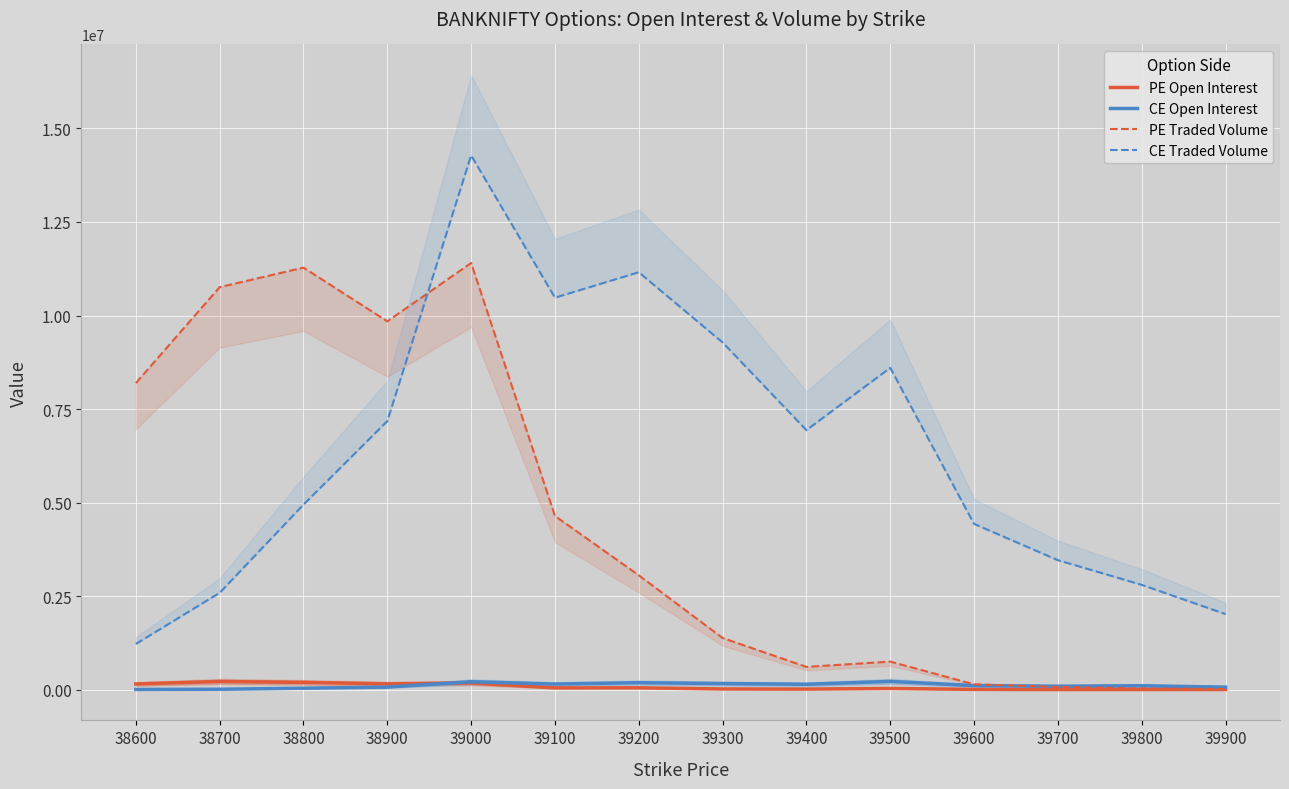

At which category does PE Traded Volume reach its first local valley?

38900